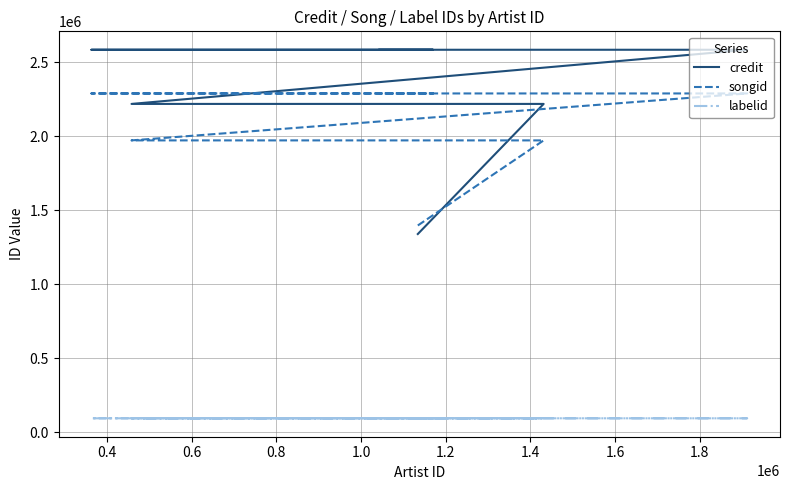

What is the maximum value for songid?

2290502